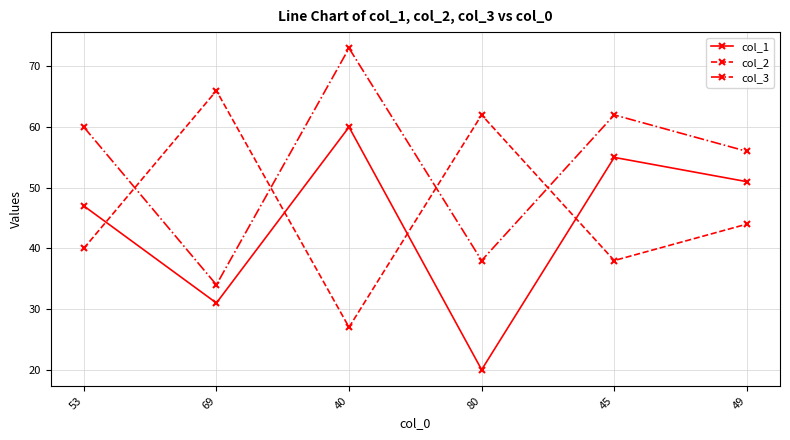

What position from the left is 69?

2